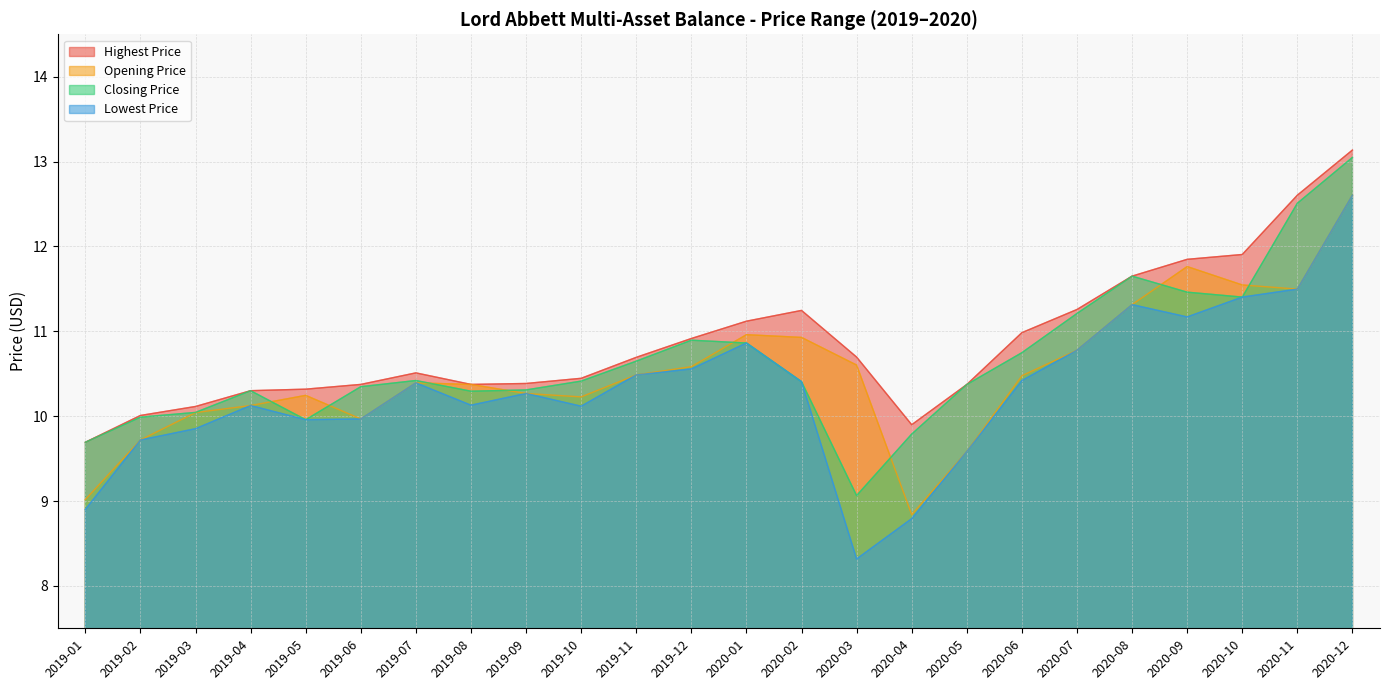

True or false: Highest Price and Lowest Price intersect in this chart.

False